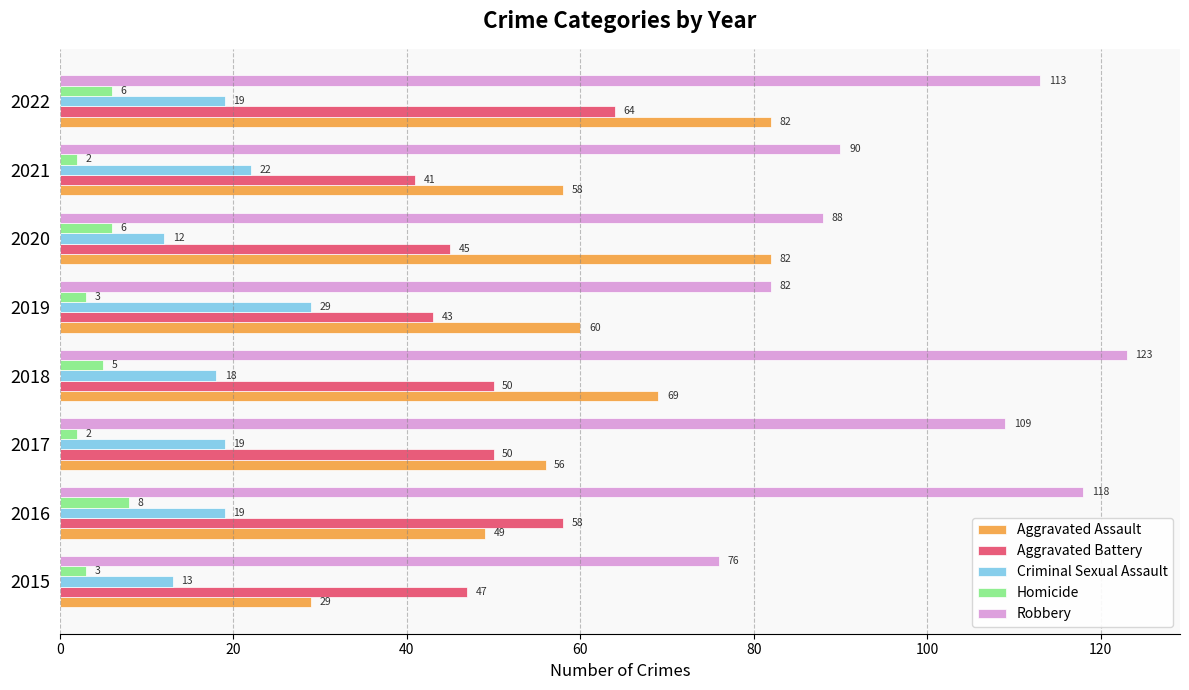

List the series in order of their peak value, highest first.

Robbery, Aggravated Assault, Aggravated Battery, Criminal Sexual Assault, Homicide